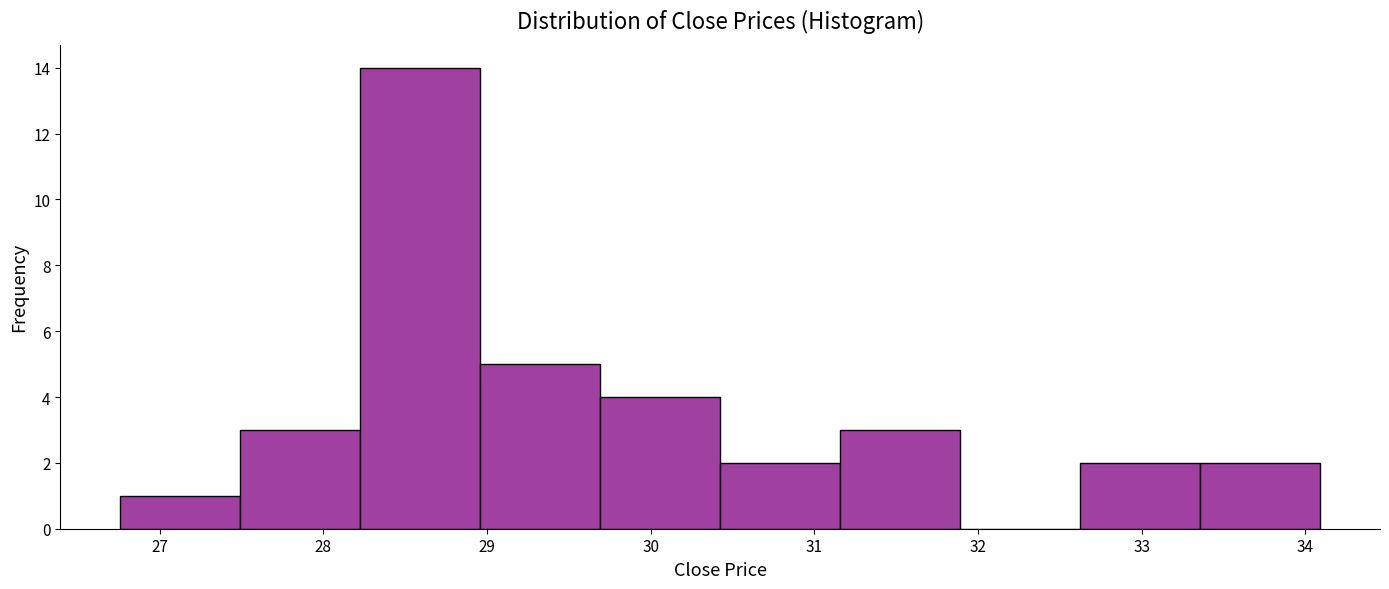

Reading left to right, transcribe this chart: for each bar, give the range it covers on the x-axis and its height. Neither the bar edges nor the heights are printed on the chart, so give them approximately, as read against the axes.

26.8 to 27.5: 1
27.5 to 28.2: 3
28.2 to 29.0: 14
29.0 to 29.7: 5
29.7 to 30.4: 4
30.4 to 31.2: 2
31.2 to 31.9: 3
31.9 to 32.6: 0
32.6 to 33.4: 2
33.4 to 34.1: 2